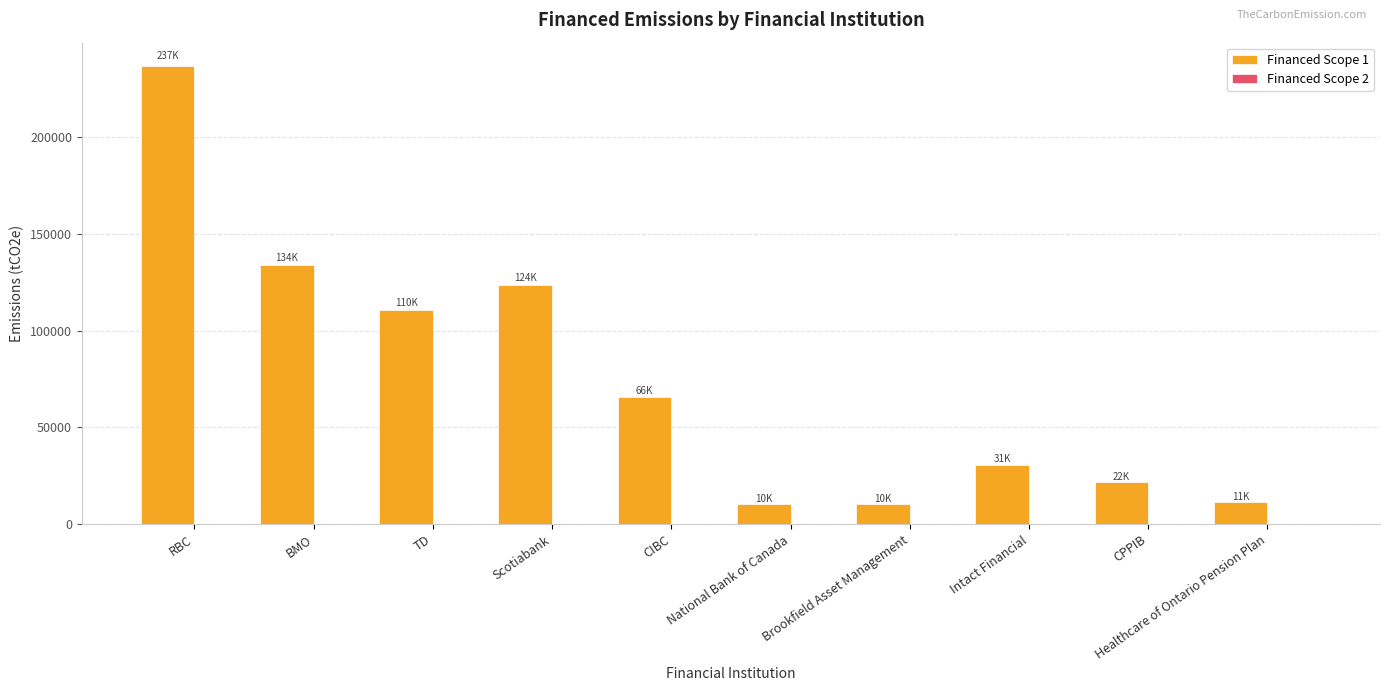

The Financed Scope 1 series shows 66345.5 at BMO. True or false?

False